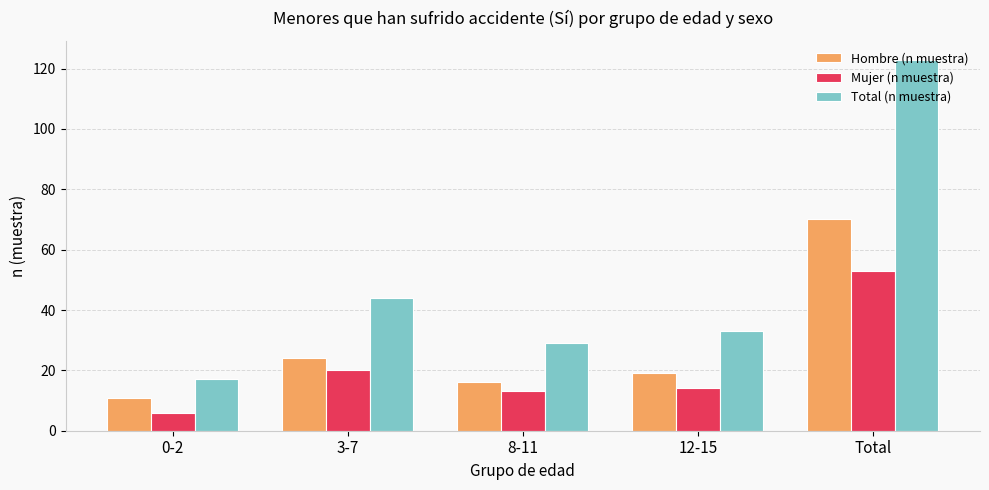

What is the difference between the maximum and minimum values in the Hombre (n muestra) series?

59